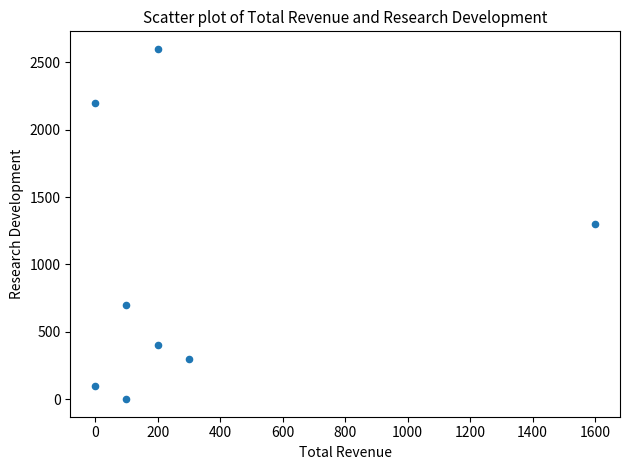

What is the average X value?

312